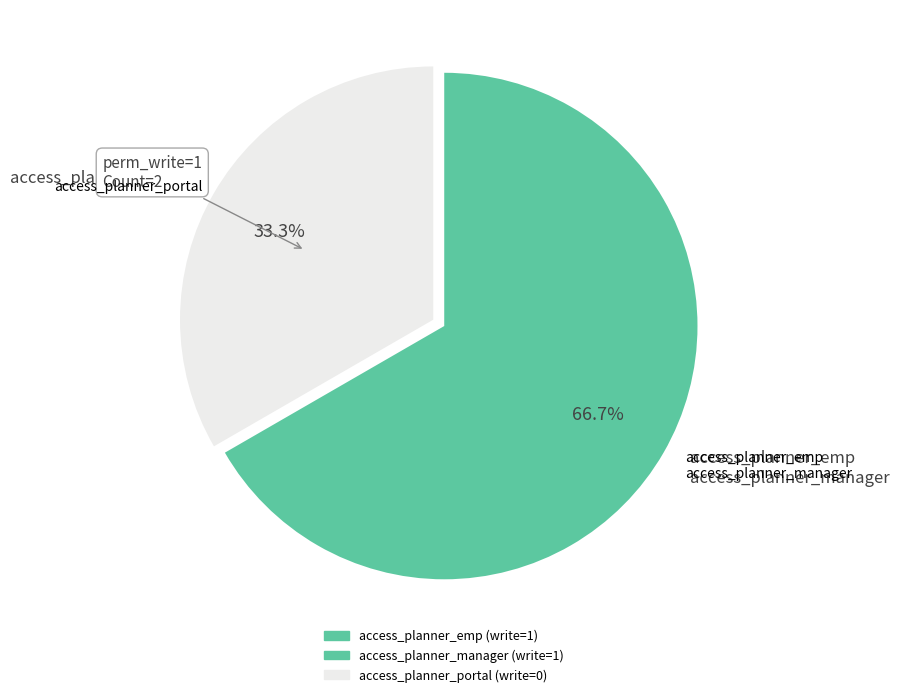

What portion of the pie excludes access_planner_emp?

50.0%